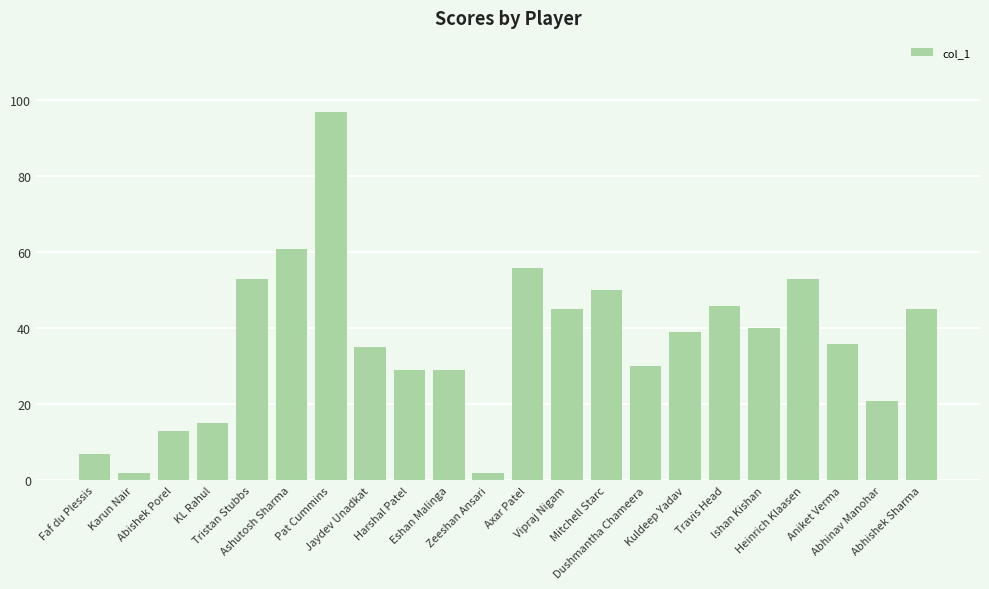

How many bars are there in total?

22